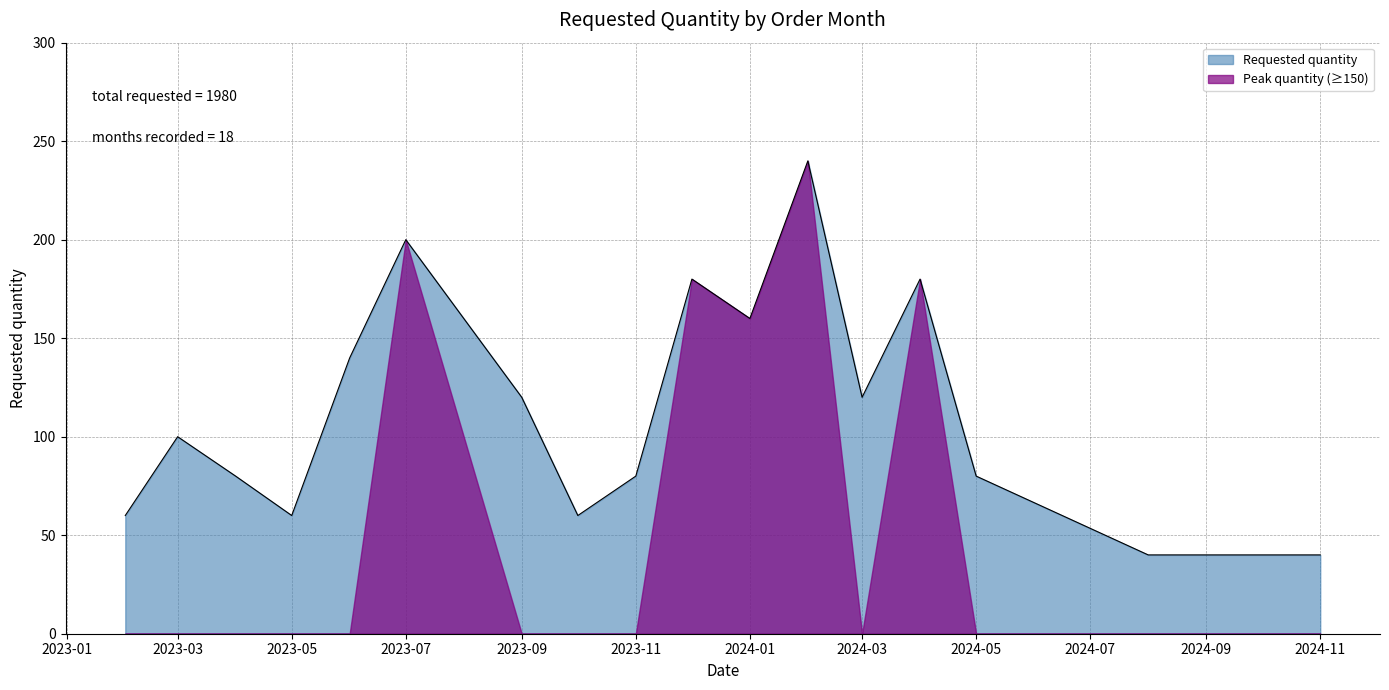

How many interior local peaks (higher than both neighbors) does the data have?

5